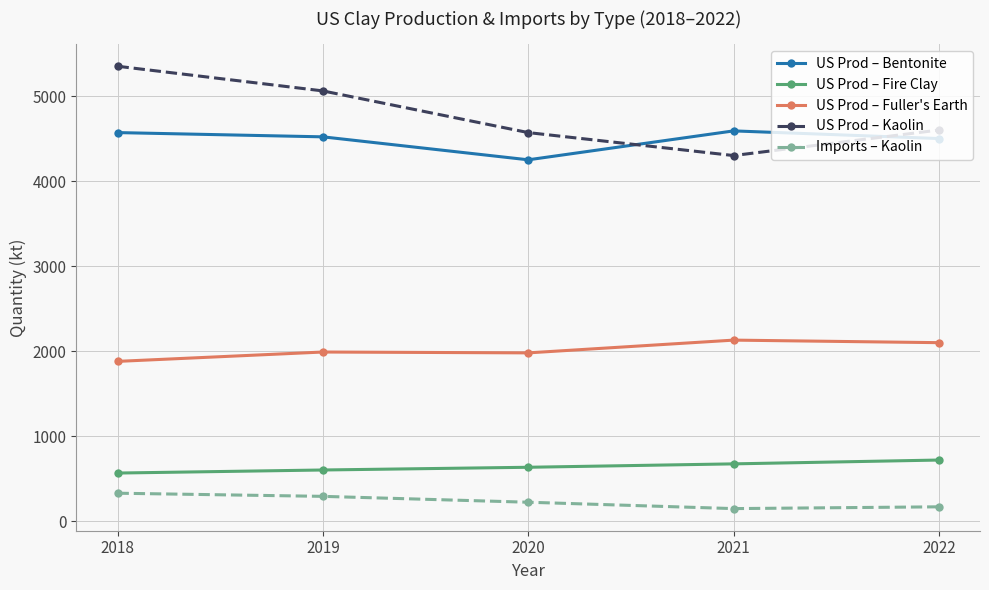

In US Prod – Kaolin, how many points are lower than both neighbors (excluding endpoints)?

1